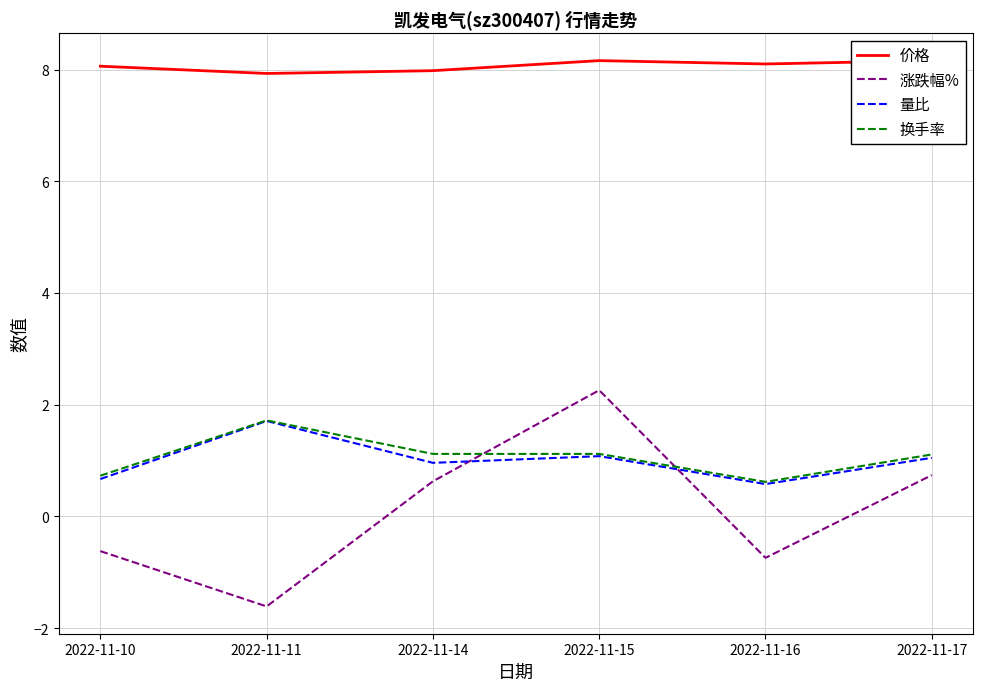

Reading right to left, transcribe all the data shown in this chart.

价格: 2022-11-17=8.2	2022-11-16=8.1	2022-11-15=8.2	2022-11-14=8.0	2022-11-11=7.9	2022-11-10=8.1
涨跌幅%: 2022-11-17=0.7	2022-11-16=-0.7	2022-11-15=2.3	2022-11-14=0.6	2022-11-11=-1.6	2022-11-10=-0.6
量比: 2022-11-17=1.1	2022-11-16=0.6	2022-11-15=1.1	2022-11-14=1.0	2022-11-11=1.7	2022-11-10=0.7
换手率: 2022-11-17=1.1	2022-11-16=0.6	2022-11-15=1.1	2022-11-14=1.1	2022-11-11=1.7	2022-11-10=0.7